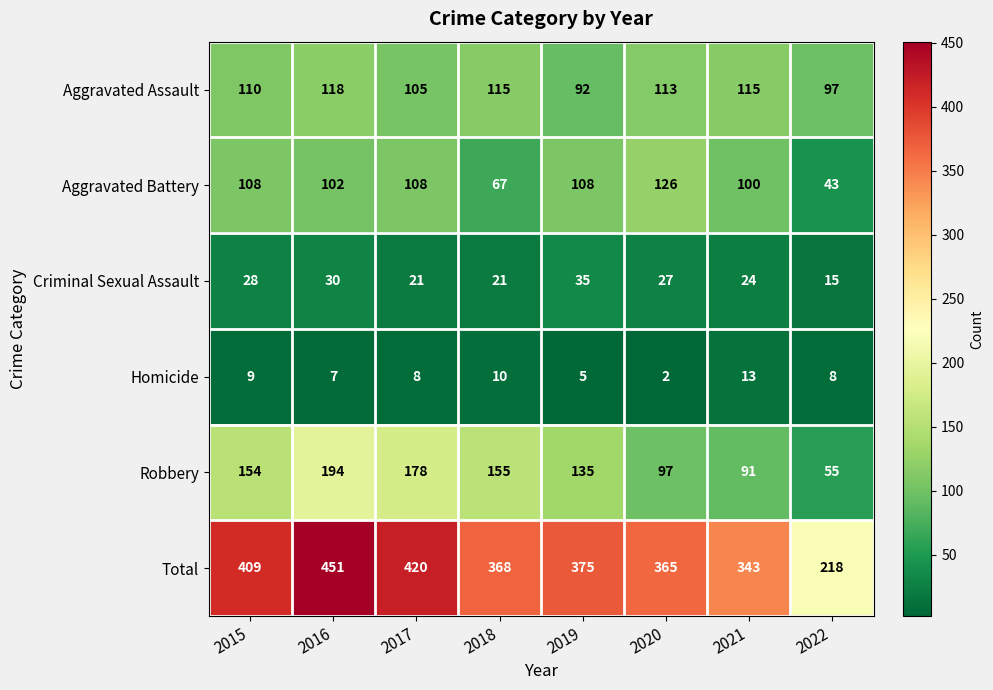

Count the number of data series in this chart.

6